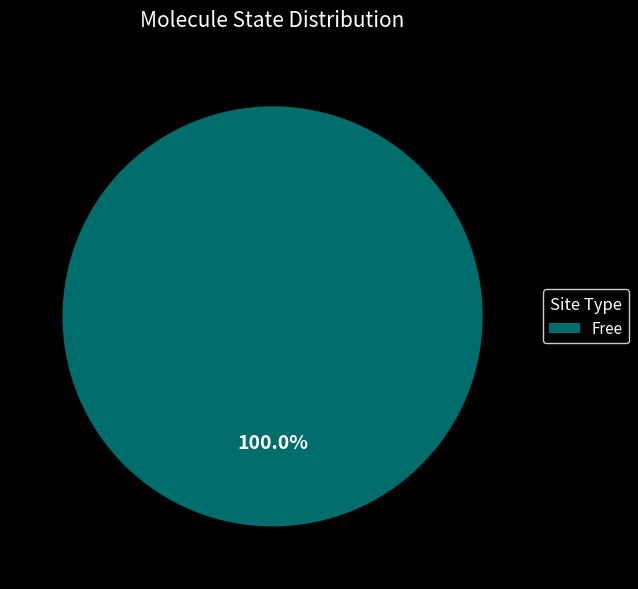

Rank the categories by value from lowest to highest.

Free